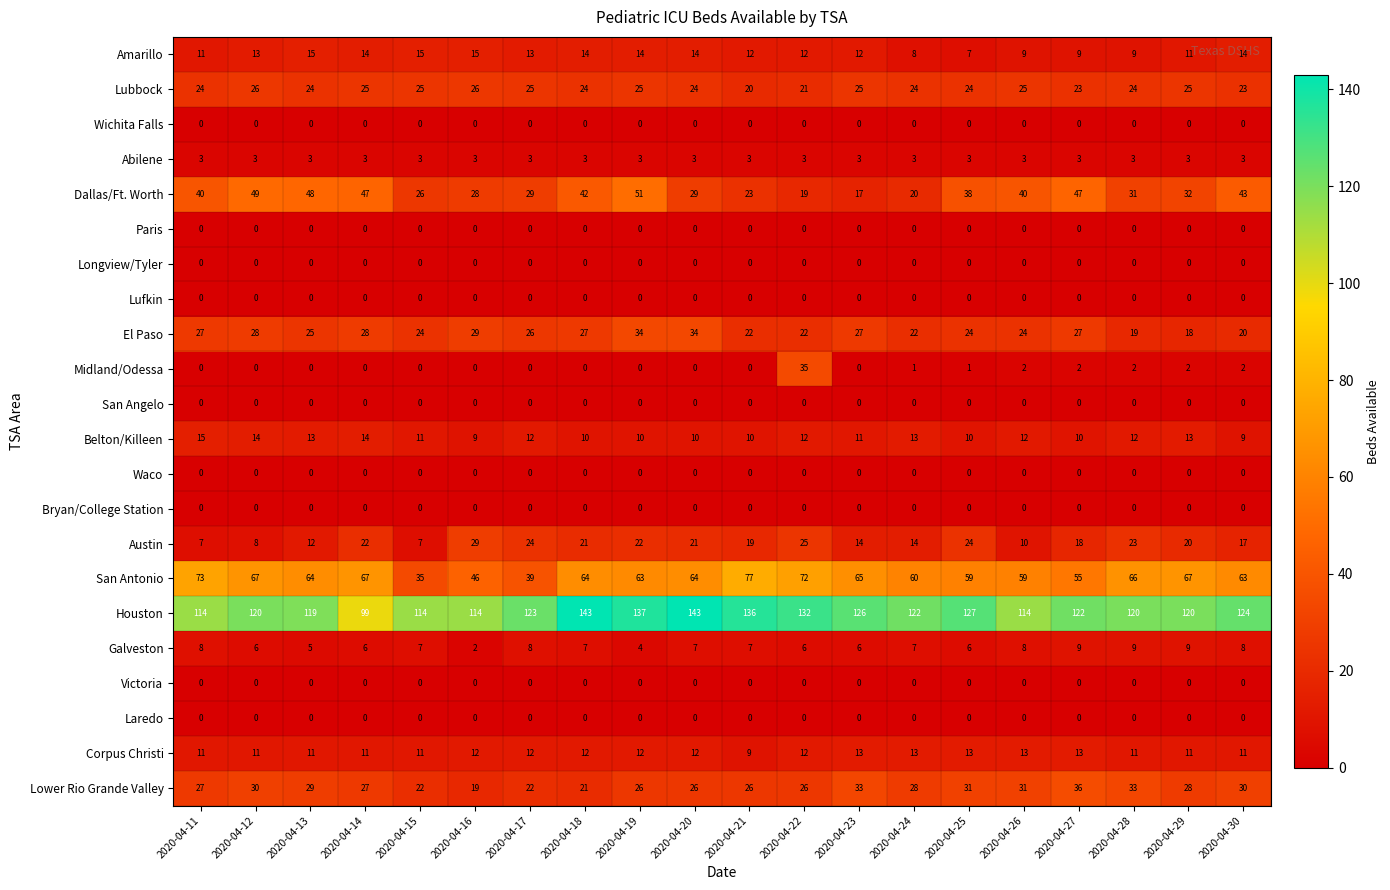

What is the approximate value of Houston at 2020-04-18?

143